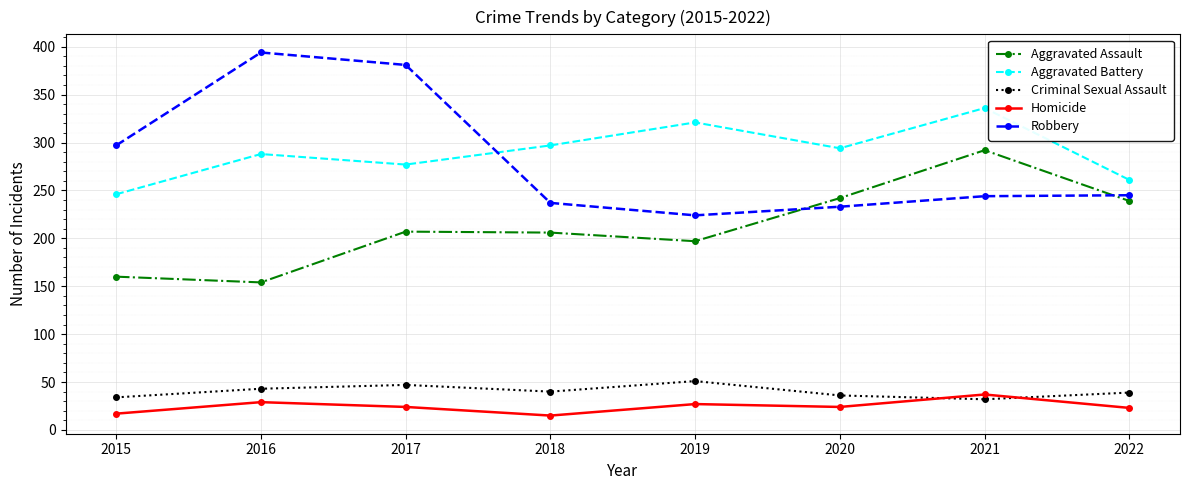

Read the Aggravated Battery value at 2015, to the nearest 10.

250